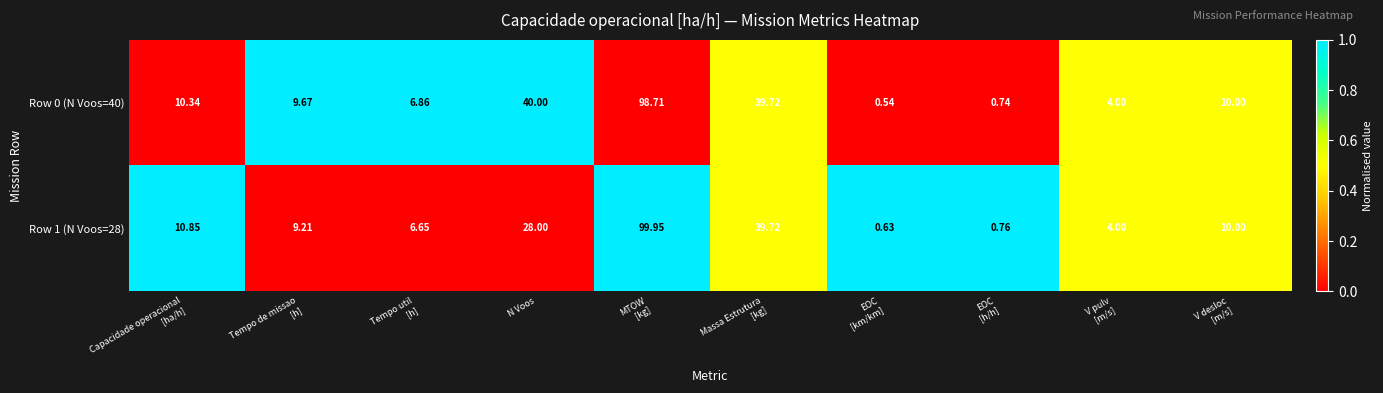

How many values in the Row 0 (N Voos=40) series are below 10?

5